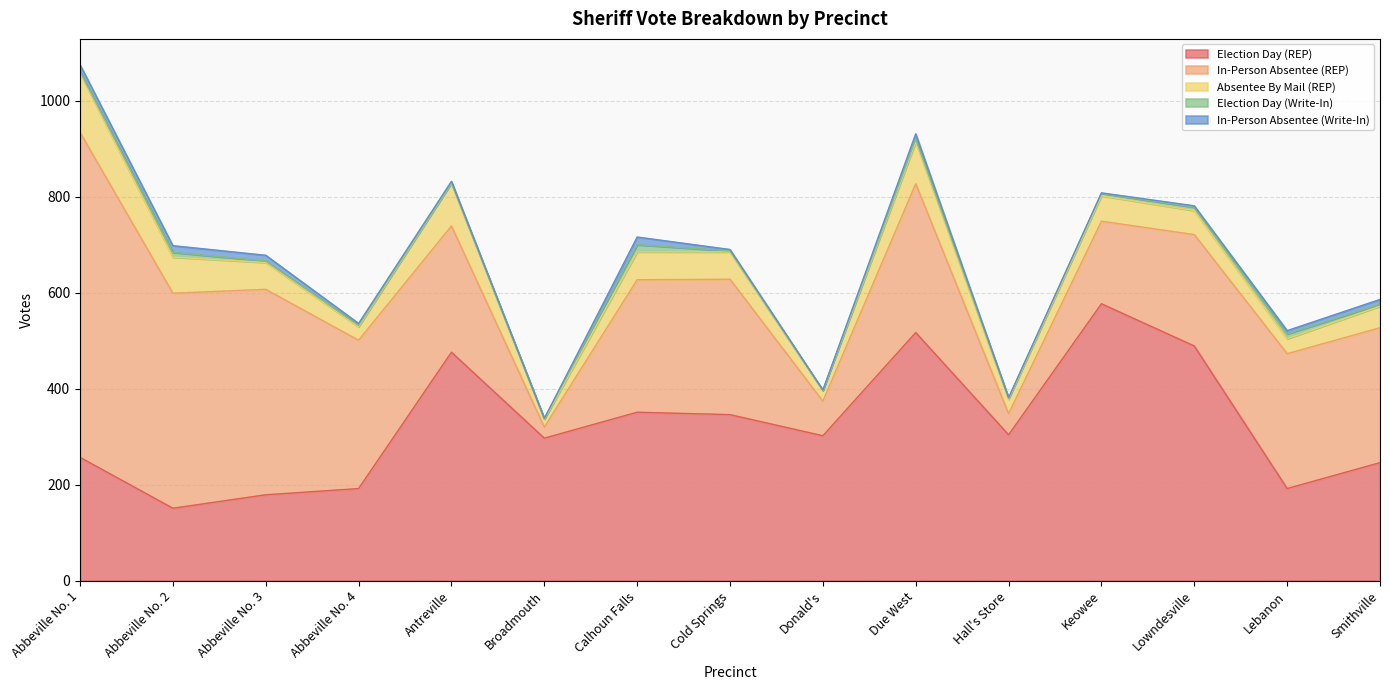

List the series in order of their peak value, highest first.

In-Person Absentee (REP), Election Day (REP), Absentee By Mail (REP), In-Person Absentee (Write-In), Election Day (Write-In)